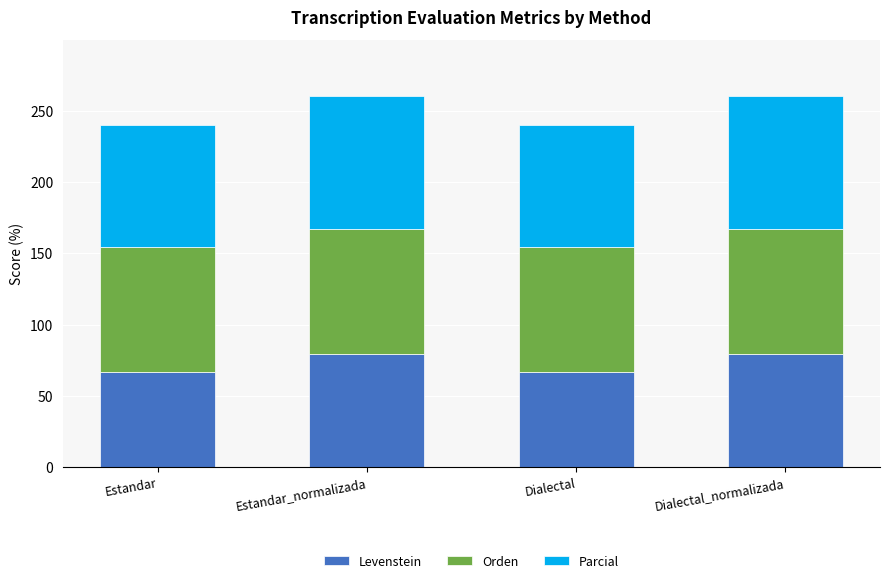

True or false: Levenstein has a value of 78.9 at Dialectal_normalizada.

True